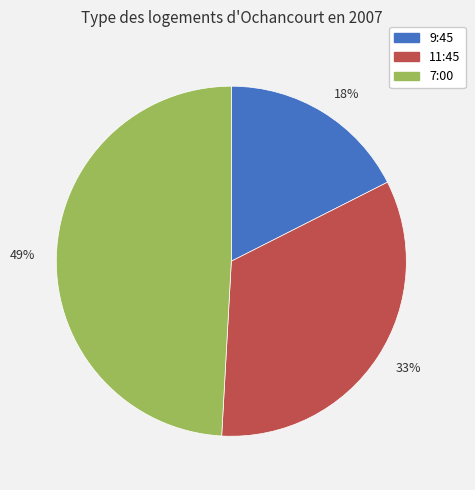

Is the sum of 33% and 49% greater than half?

Yes